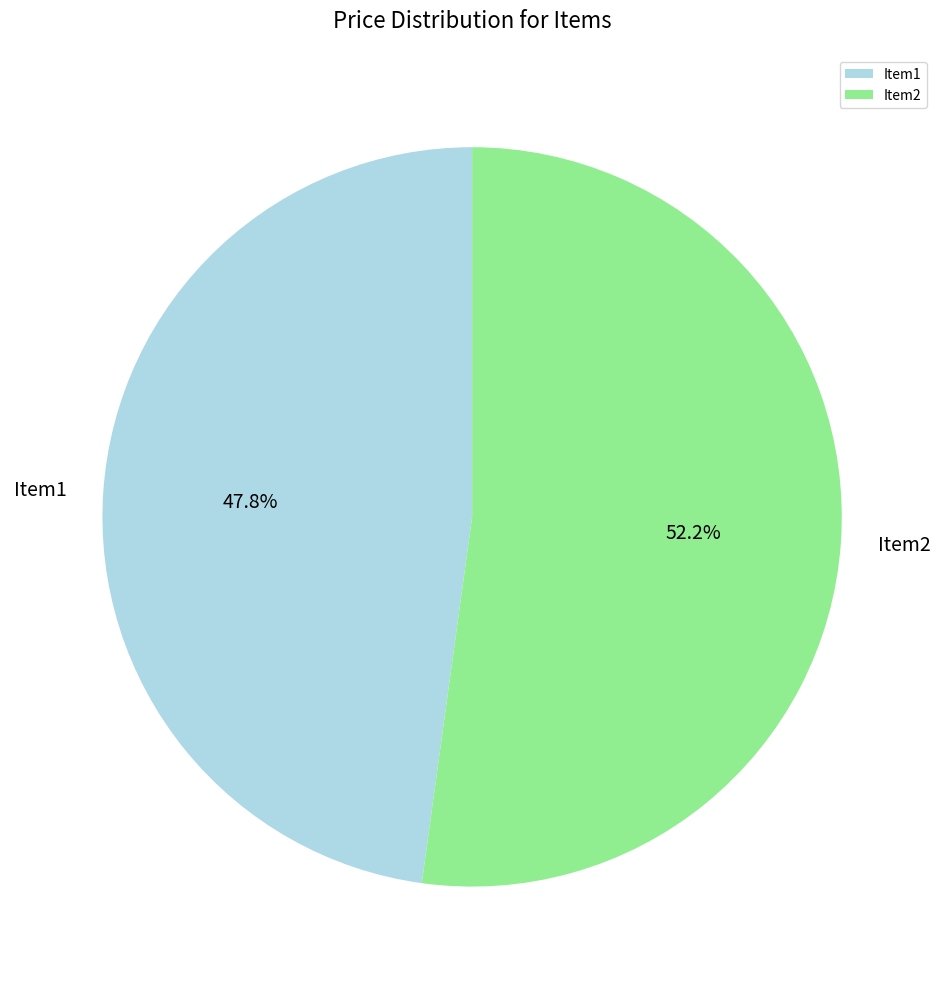

What is the total percentage of Item2 and Item1?

100.0%